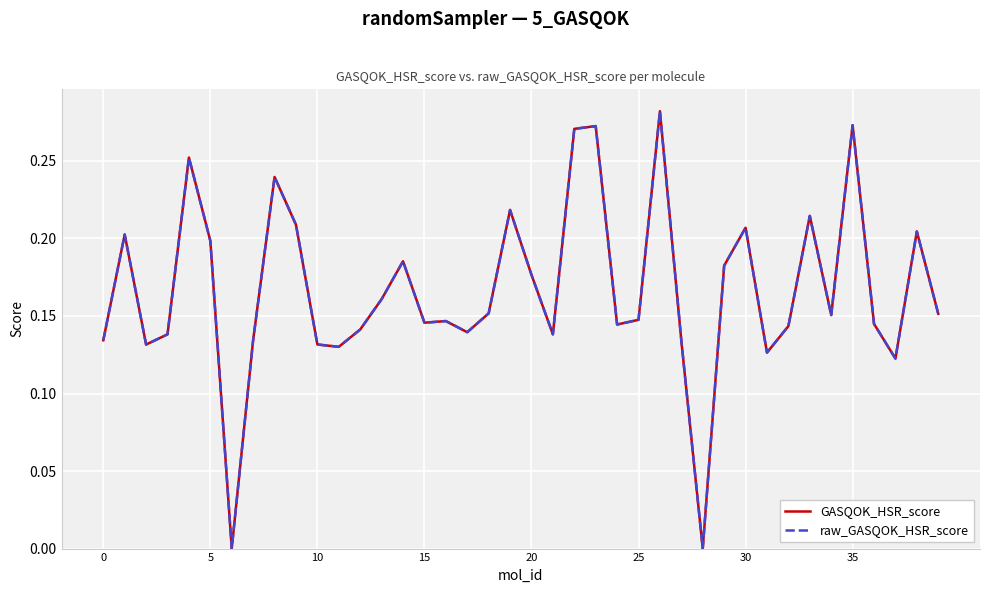

Which series has the widest spread of values?

GASQOK_HSR_score